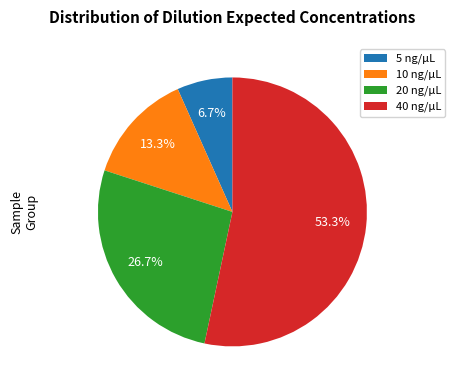

Is there a majority slice in this chart?

Yes